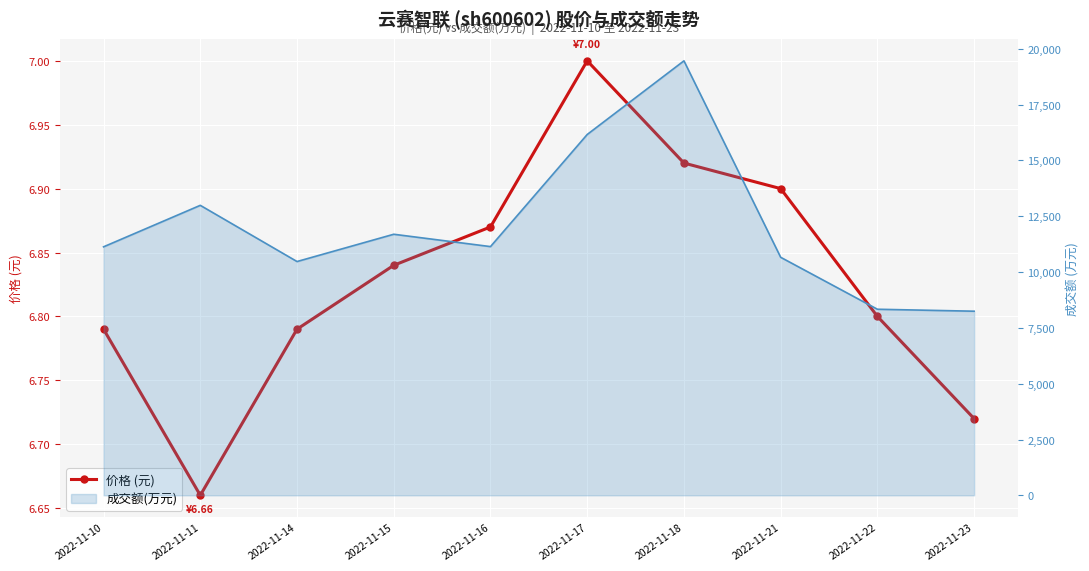

How many lines are shown in the chart?

1